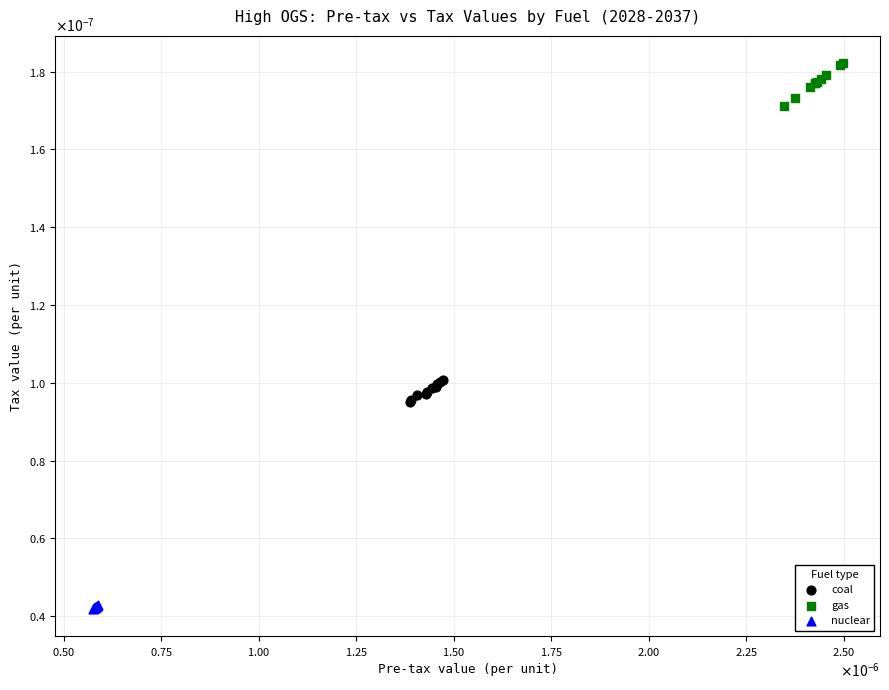

Which series has the widest spread of Y values?

gas